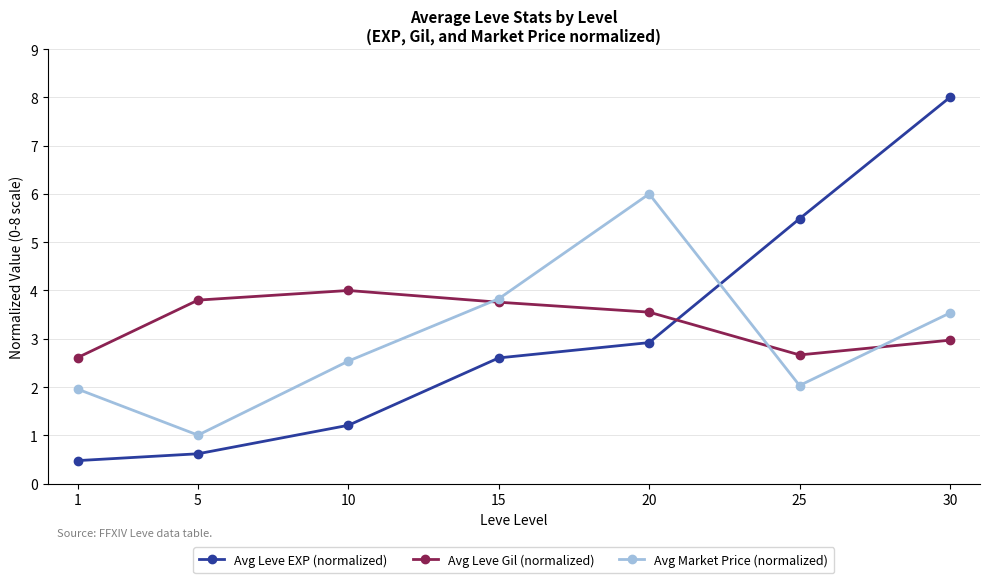

True or false: Avg Leve Gil (normalized) has a value of 3.6 at 20.

True